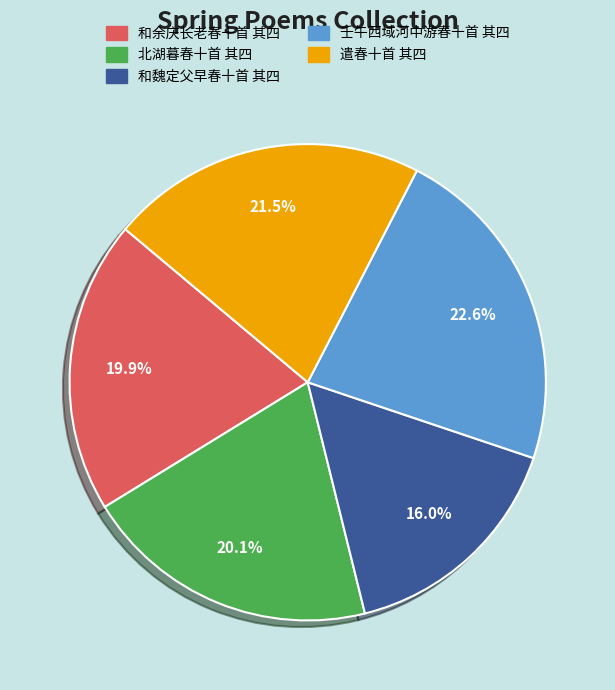

Which category has the biggest portion of the pie?

壬午西域河中游春十首 其四